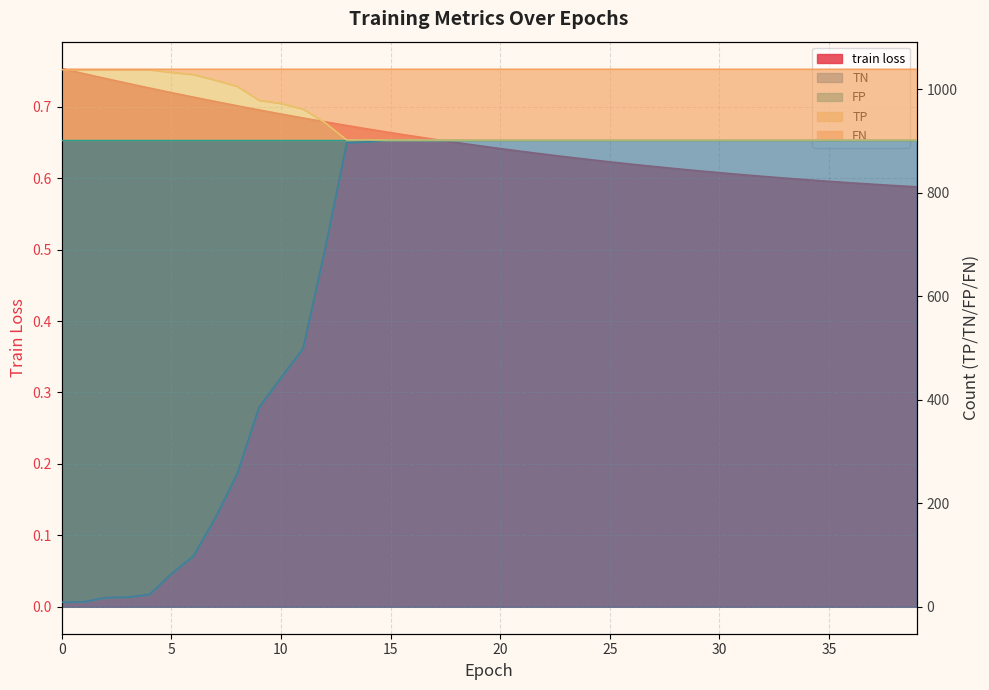

What is the value of the train loss point at the 16th from the left?

0.7